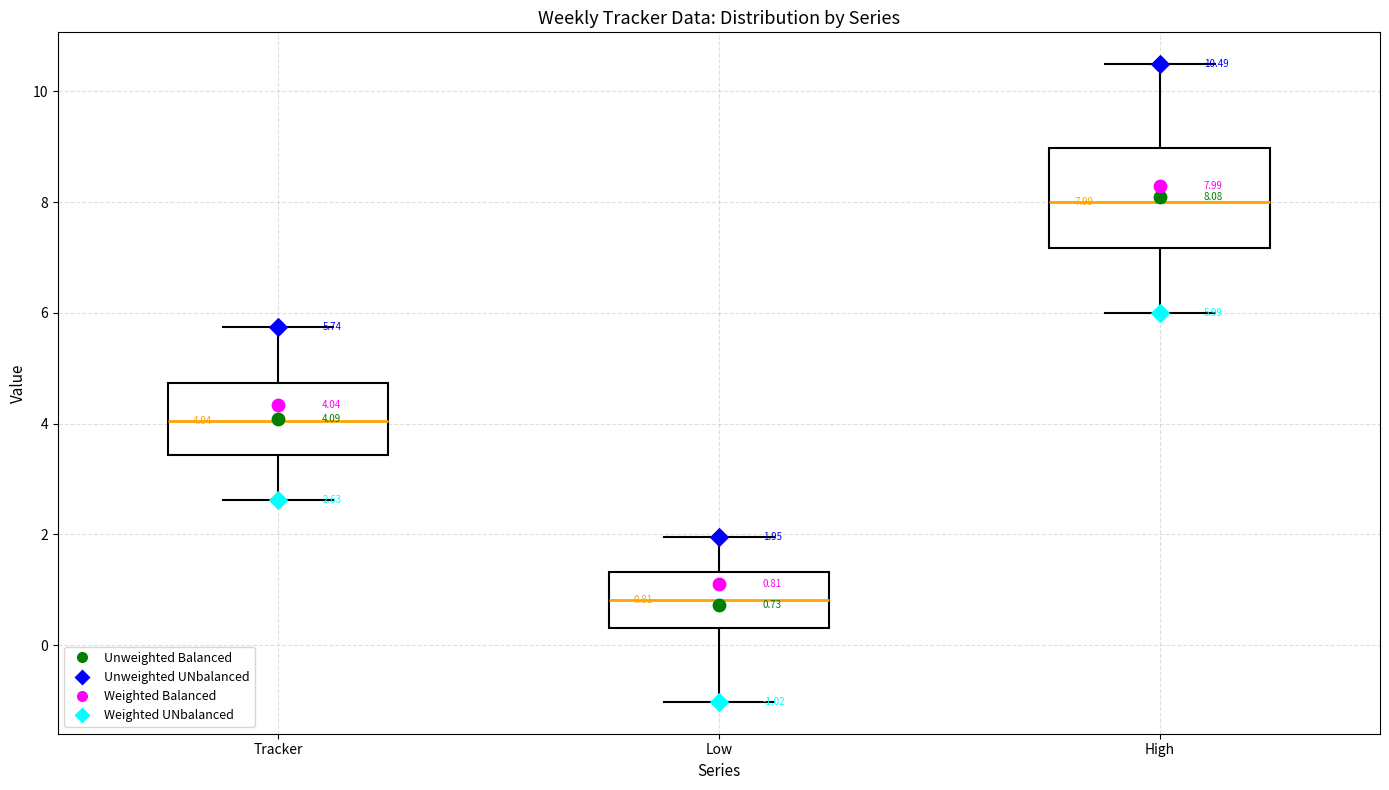

Which box's median line is the highest?

High